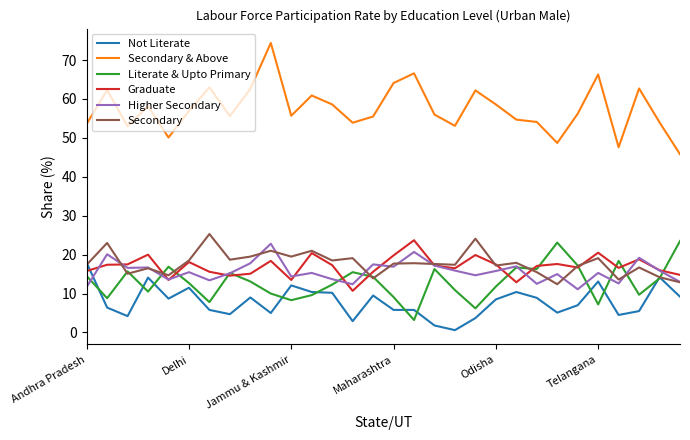

Which series has the largest range (max minus min)?

Secondary & Above